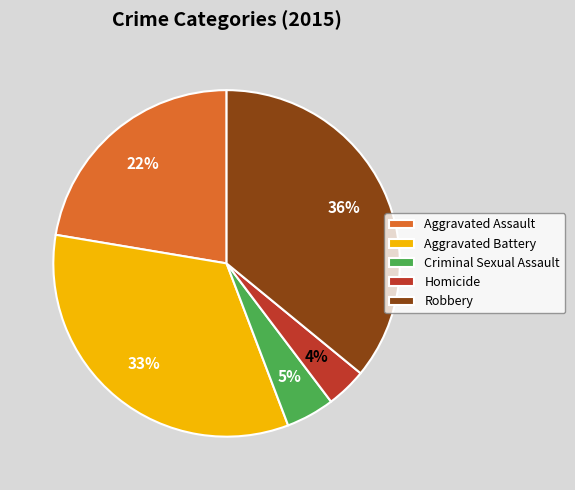

Rank the categories by value from lowest to highest.

Homicide, Criminal Sexual Assault, Aggravated Assault, Aggravated Battery, Robbery